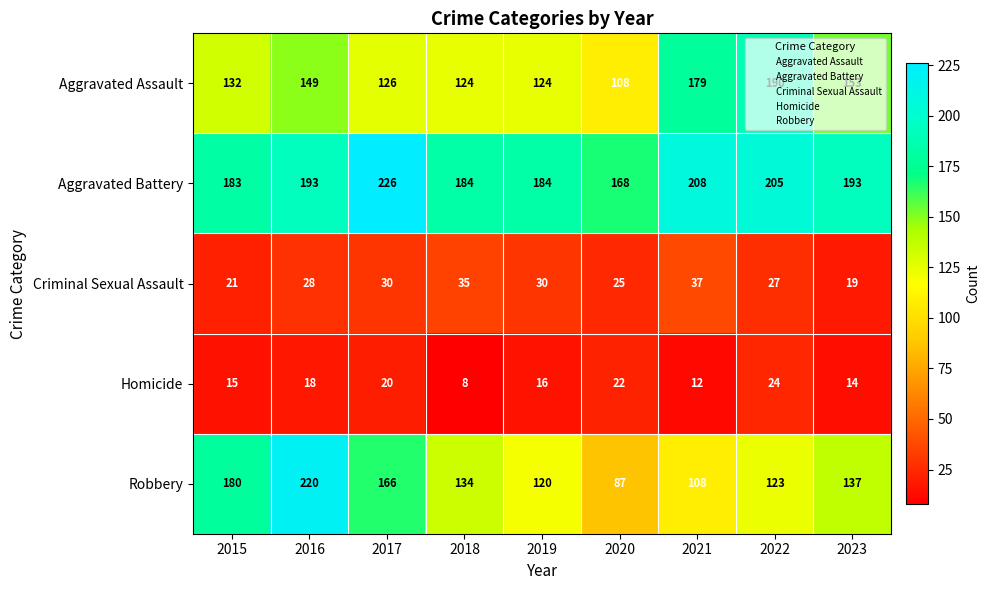

The Robbery series shows 120 at 2019. True or false?

True